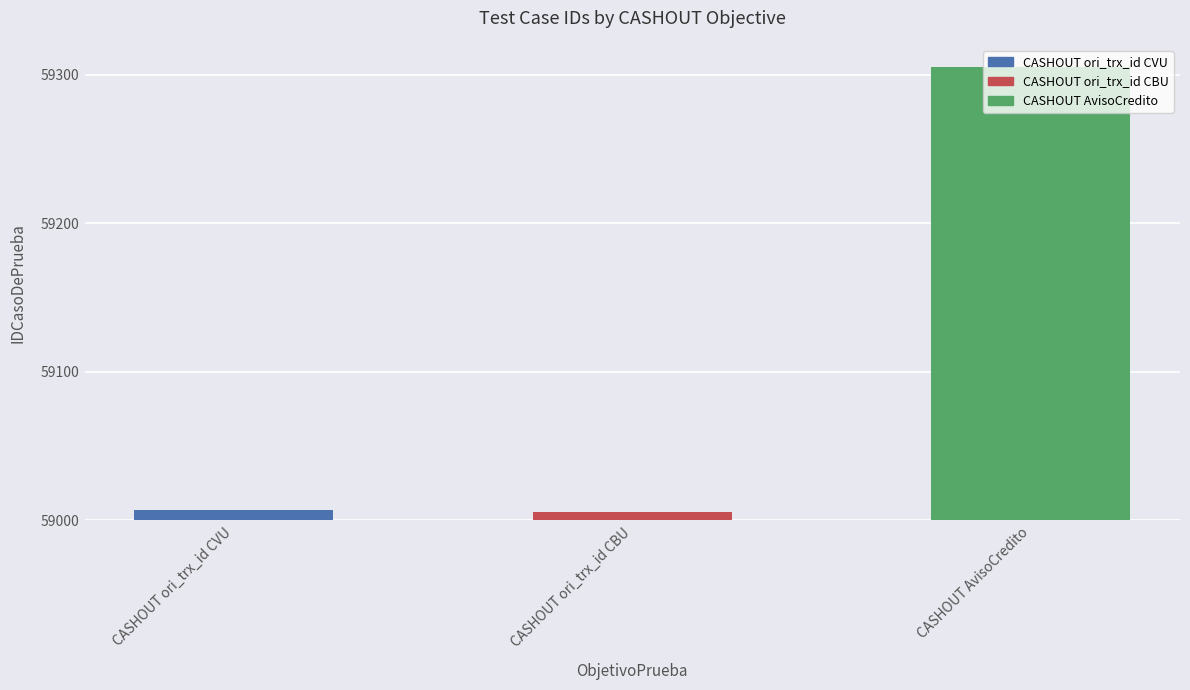

What is the label of the 3rd bar from the right?

CASHOUT ori_trx_id CVU